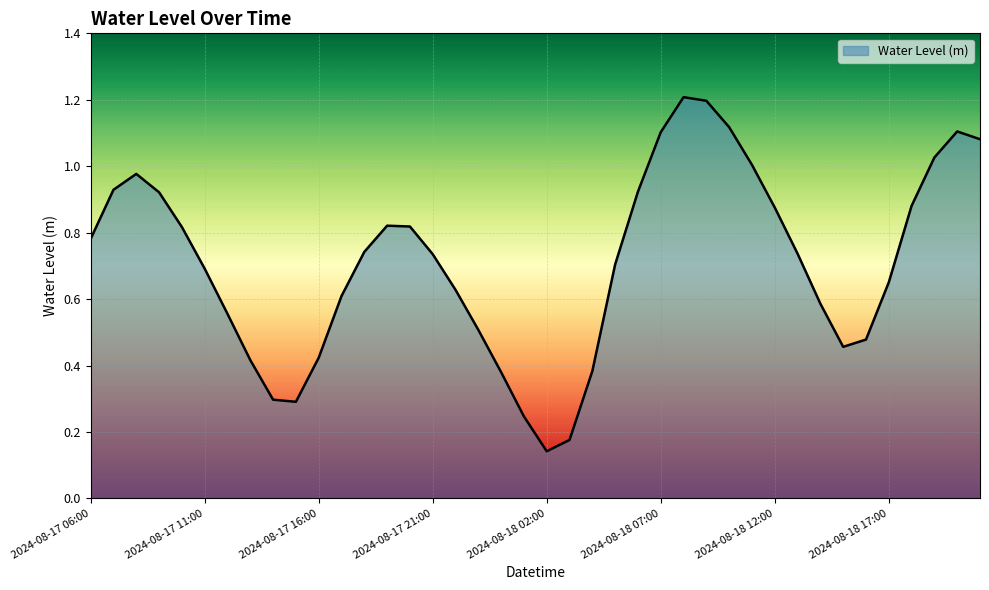

What is the greatest value displayed?

1.2